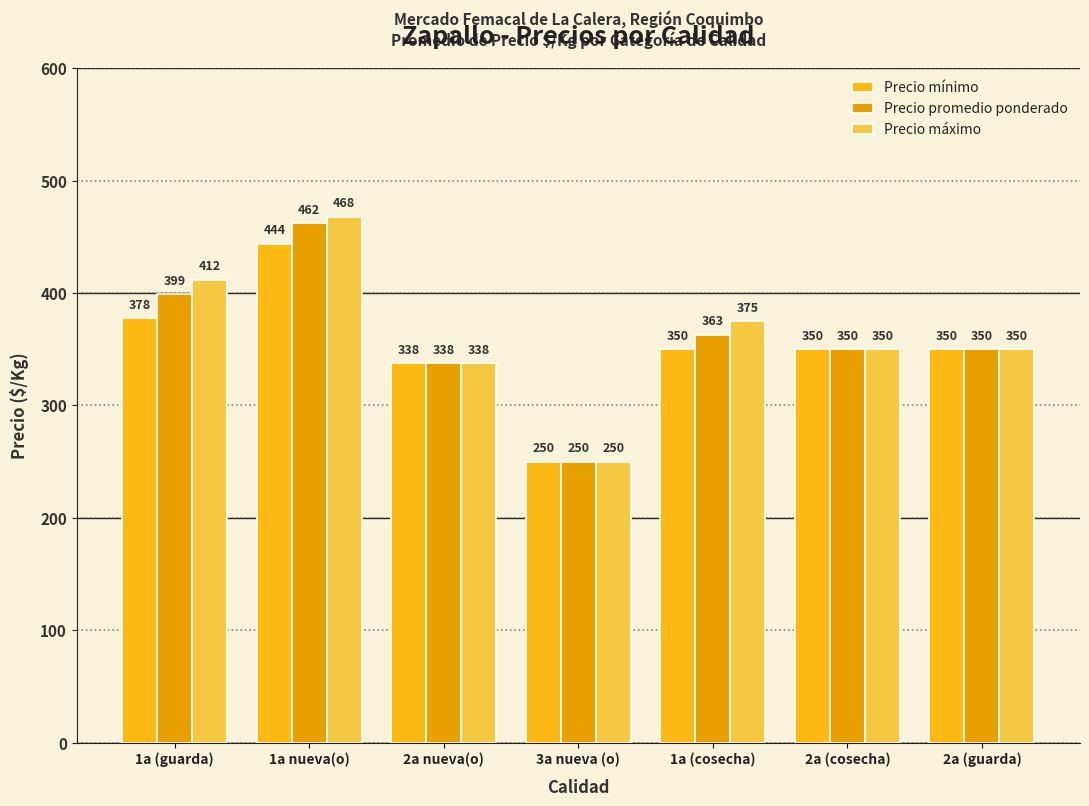

True or false: Precio promedio ponderado has a value of 113 at 1a (guarda).

False